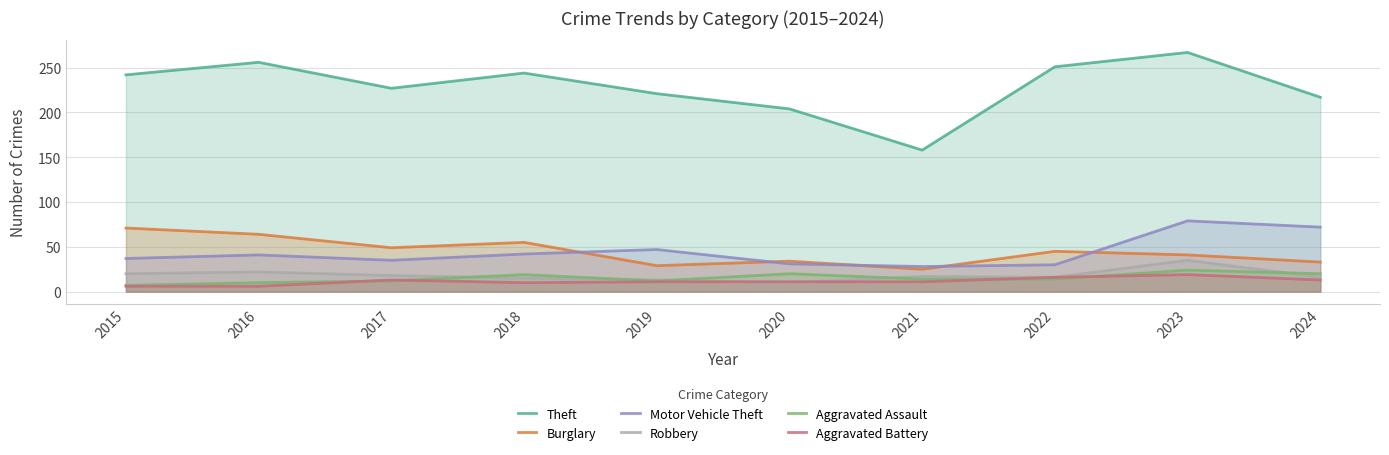

List the series in order of their peak value, lowest first.

Aggravated Battery, Aggravated Assault, Robbery, Burglary, Motor Vehicle Theft, Theft